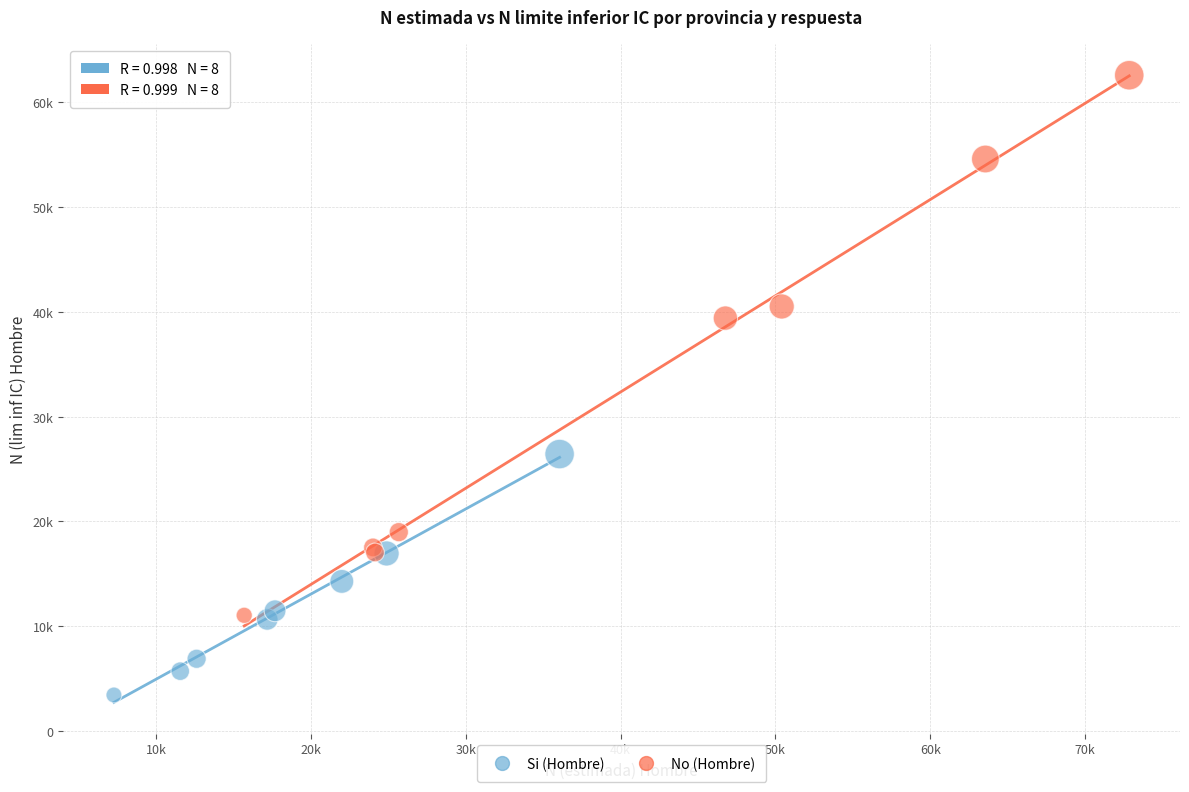

Which series contains the highest Y value?

No (Hombre)